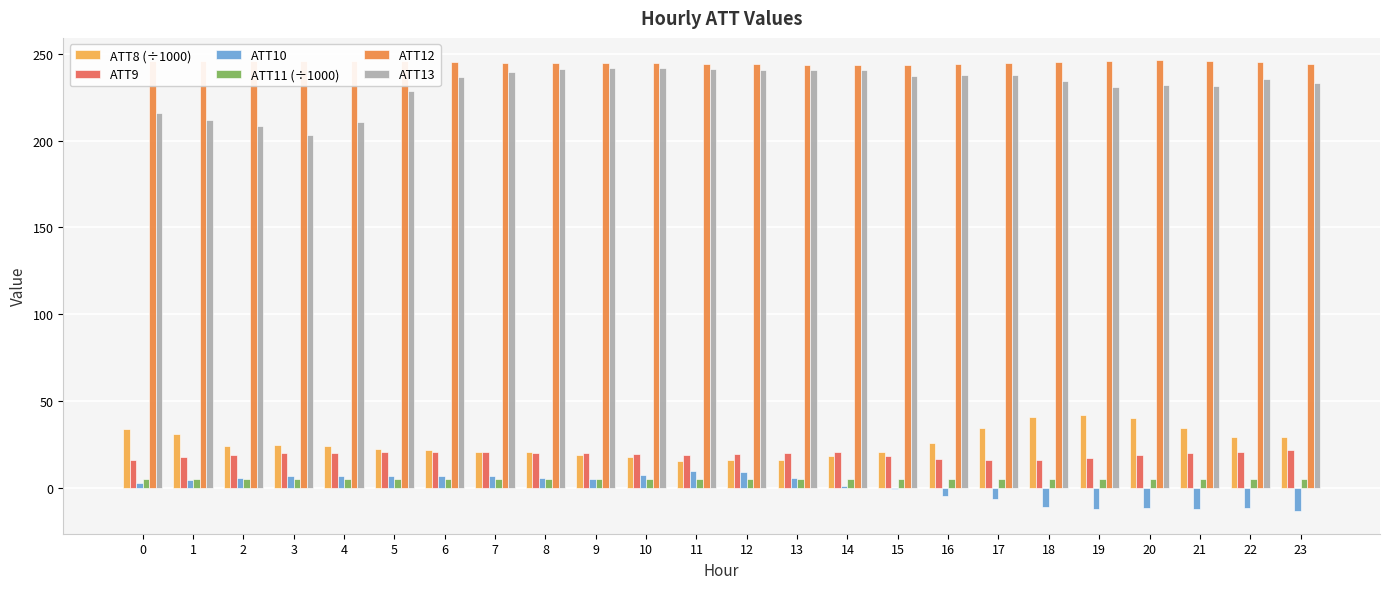

What is the sum of the ATT13 values at 15 and 13?

477.6